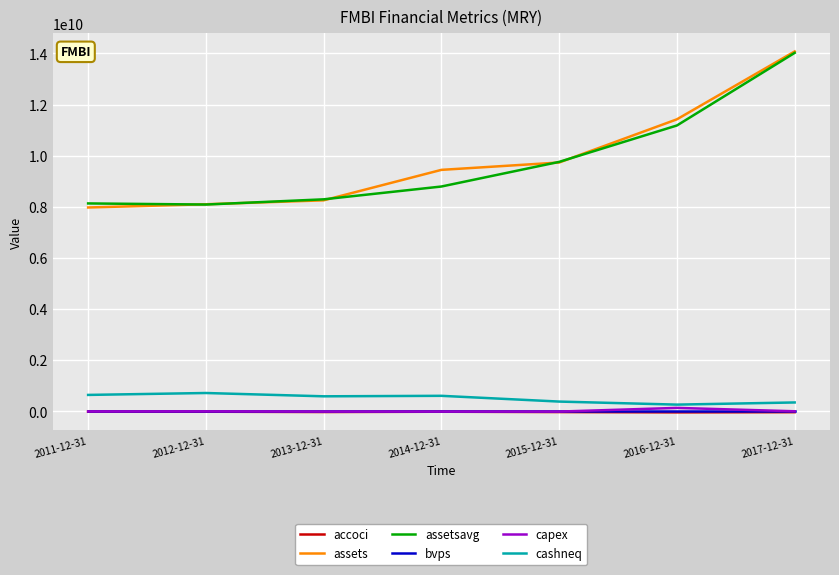

True or false: accoci and assetsavg cross at least once.

False